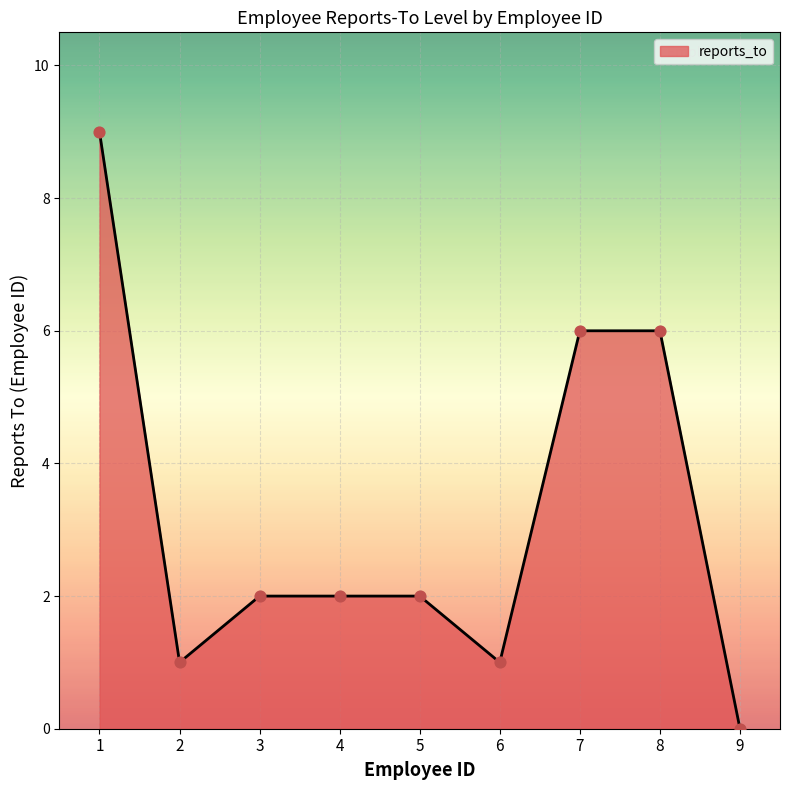

Approximately how many times larger is the value at 8 compared to 1?

0.7